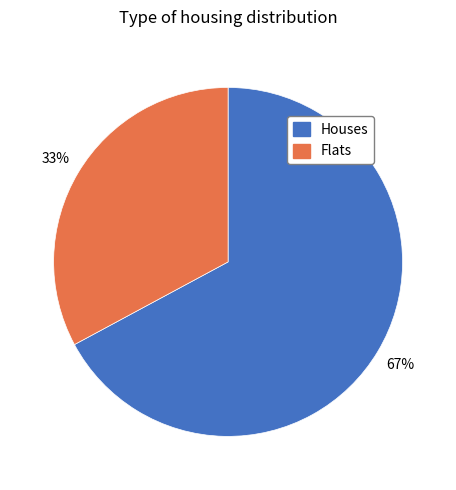

How many slices are in this pie chart?

2